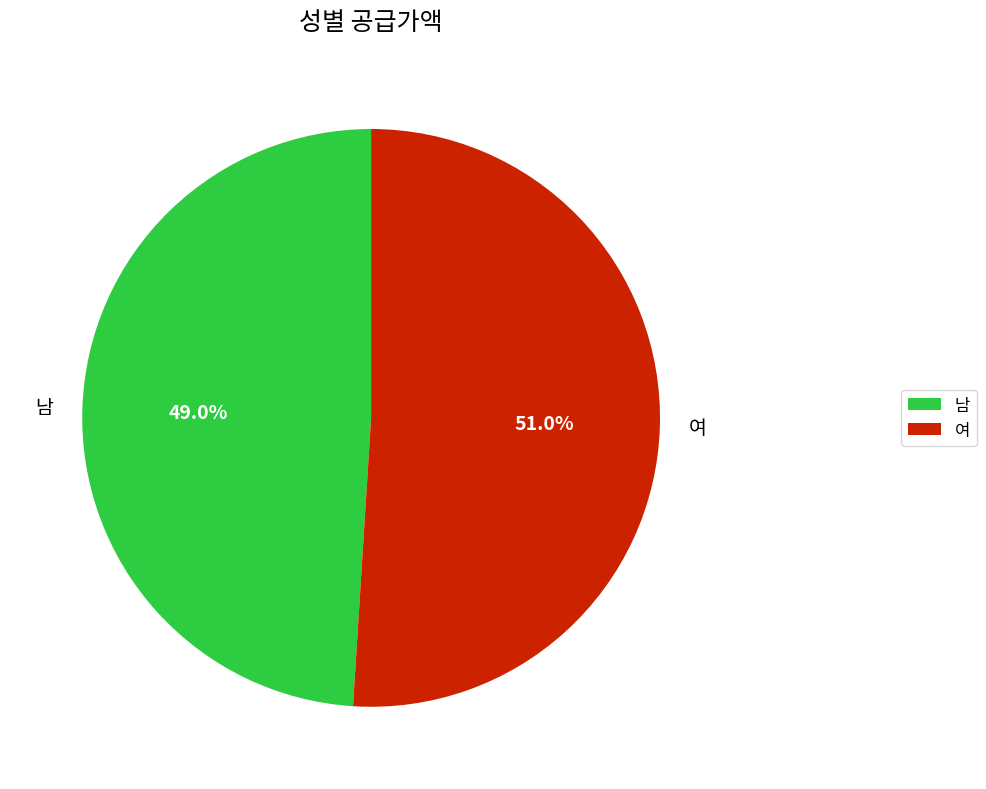

Which slice is the smallest?

남